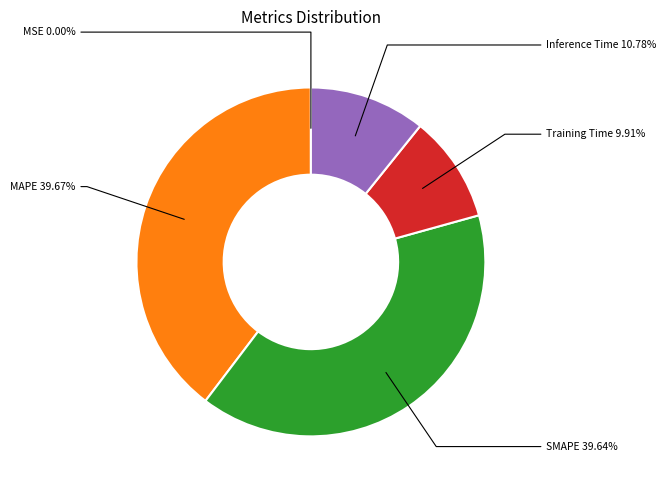

Is there any slice that represents more than half of the pie?

No